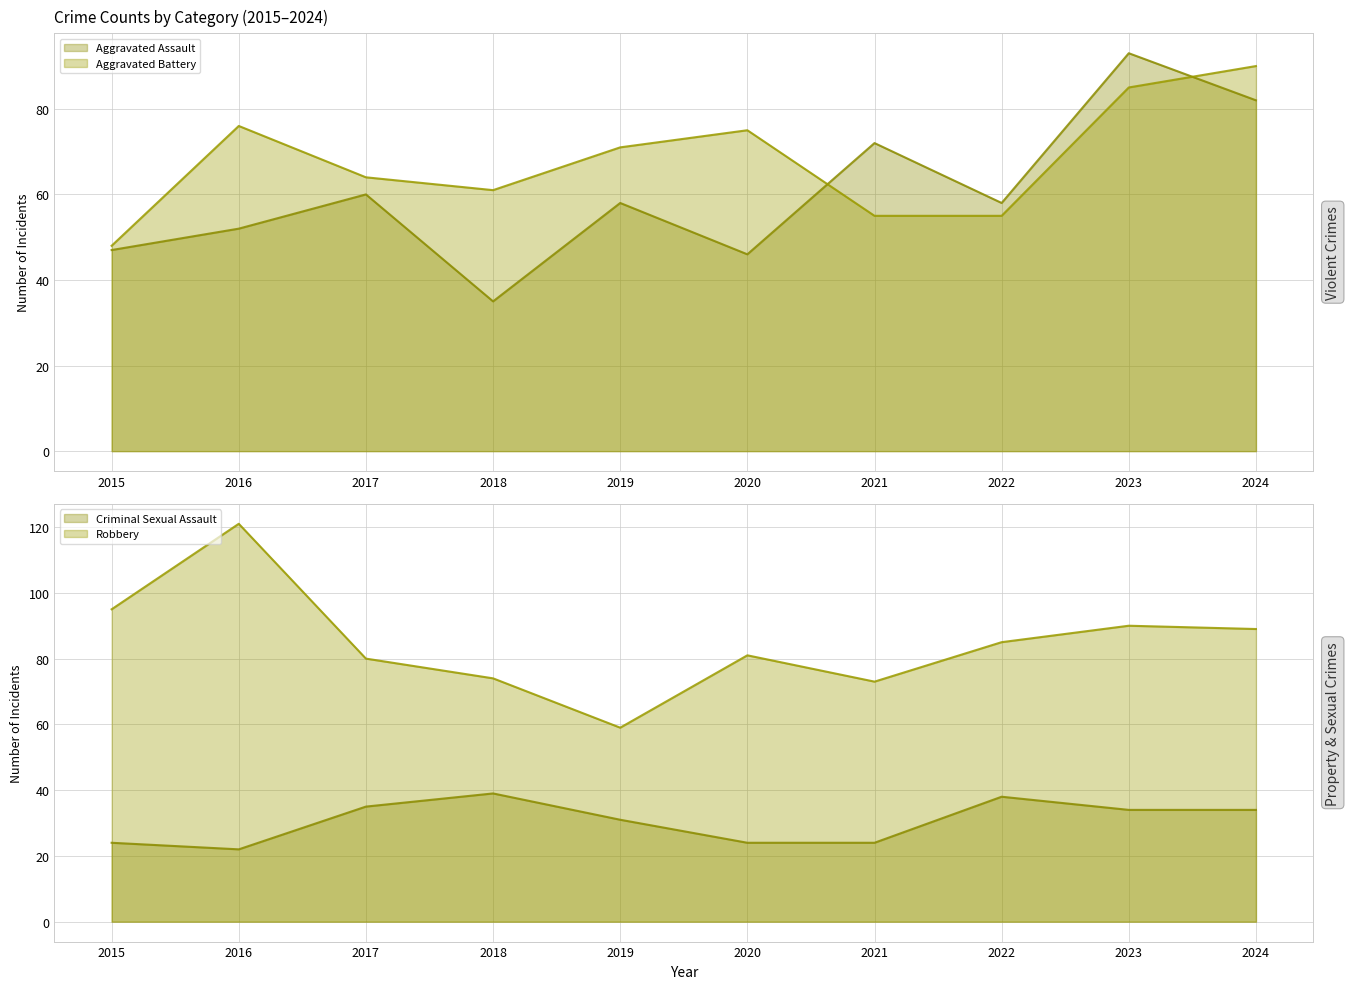

What is the maximum value shown in the chart?

121